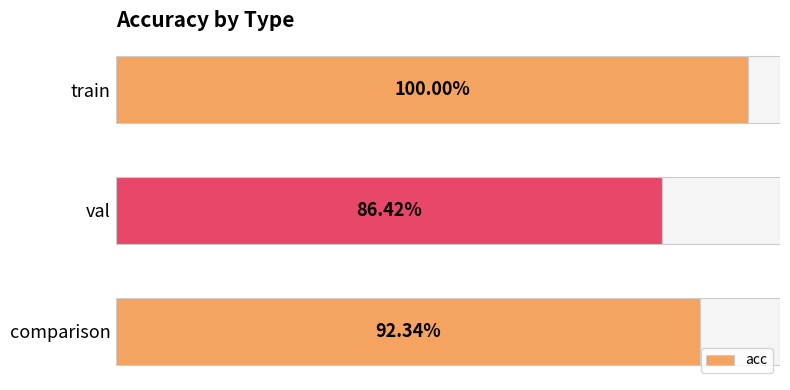

What is the sum of all values?

2.8